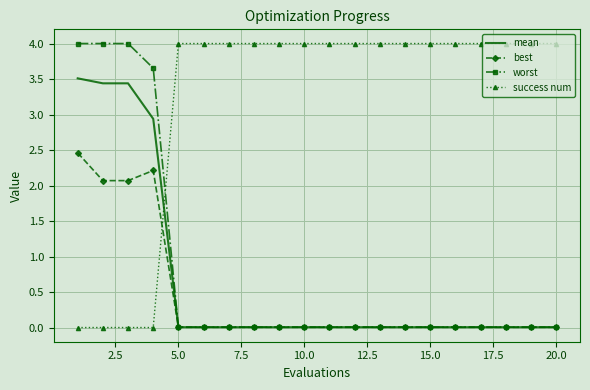

Which series has the largest total across all categories?

success num